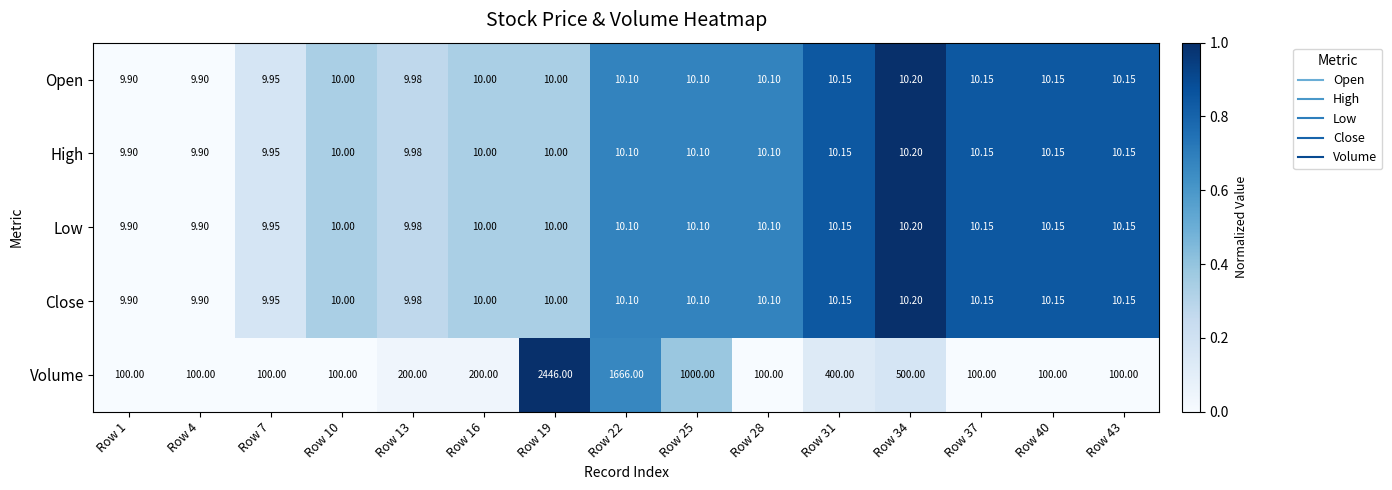

Which series has the largest total across all categories?

Volume